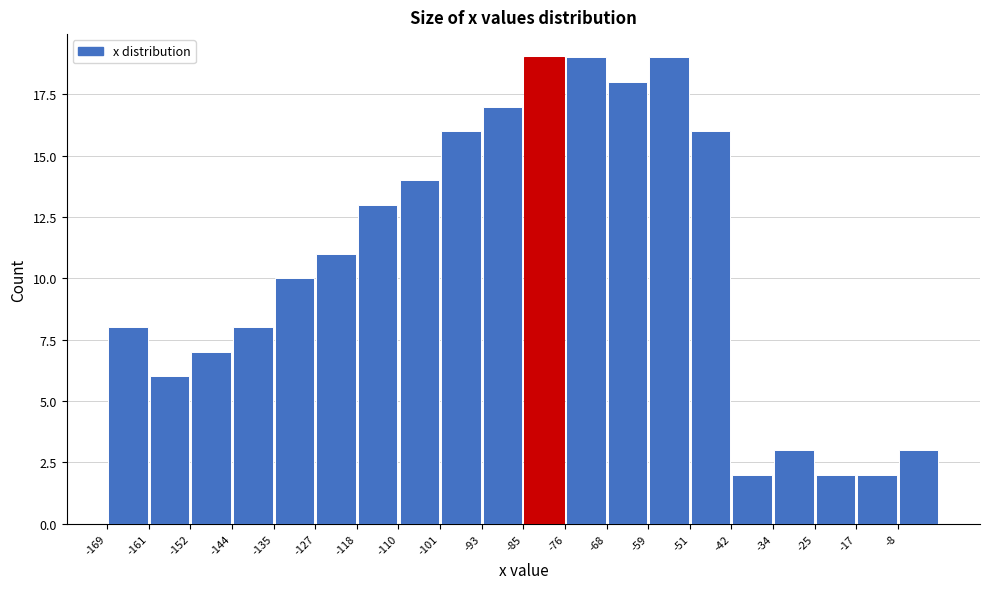

Reading left to right, list every bar in this chart as the range it spans on the x-axis followed by its height. Neither the bar edges nor the heights are printed on the chart, so give them approximately, as read against the axes.

-169 to -161: 8
-161 to -152: 6
-152 to -144: 7
-144 to -135: 8
-135 to -127: 10
-127 to -118: 11
-118 to -110: 13
-110 to -101: 14
-101 to -93: 16
-93 to -85: 17
-85 to -76: 19
-76 to -68: 19
-68 to -59: 18
-59 to -51: 19
-51 to -42: 16
-42 to -34: 2
-34 to -25: 3
-25 to -17: 2
-17 to -8: 2
-8 to 0: 3